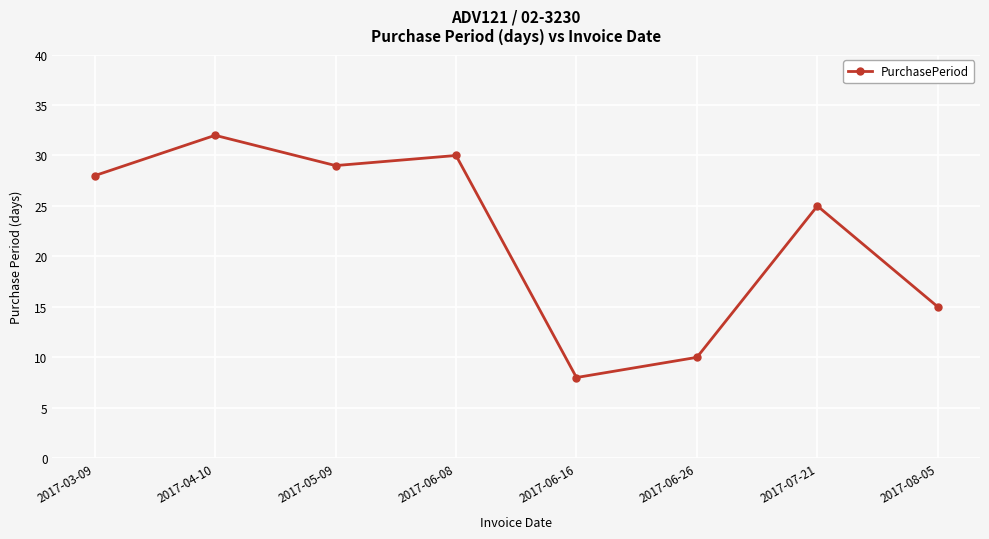

What is the sum of the values at 2017-05-09 and 2017-07-21?

54